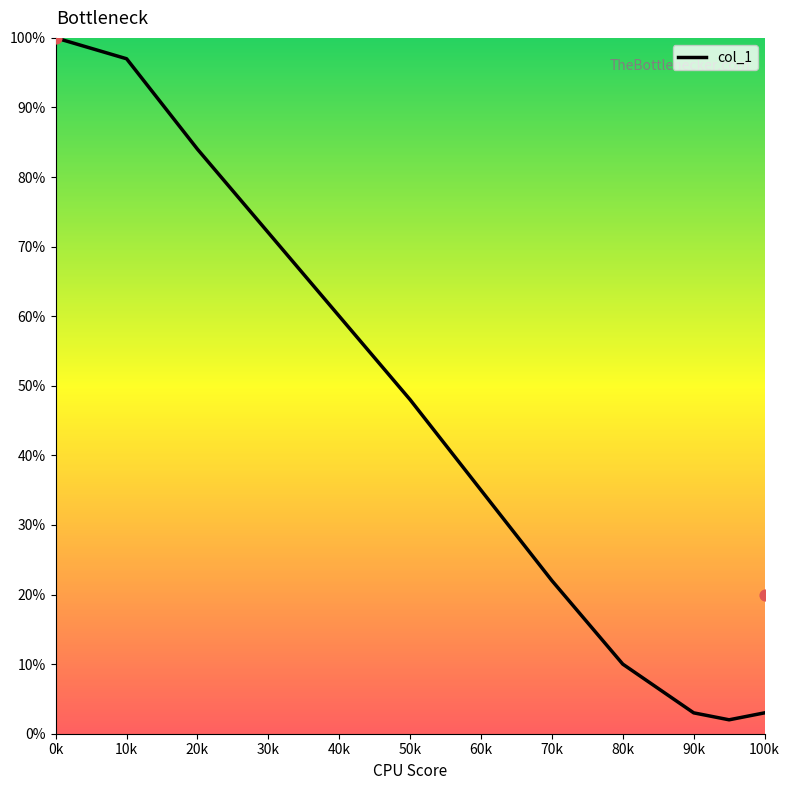

What is the ratio of the value at 50k to the value at 60k?

1.4